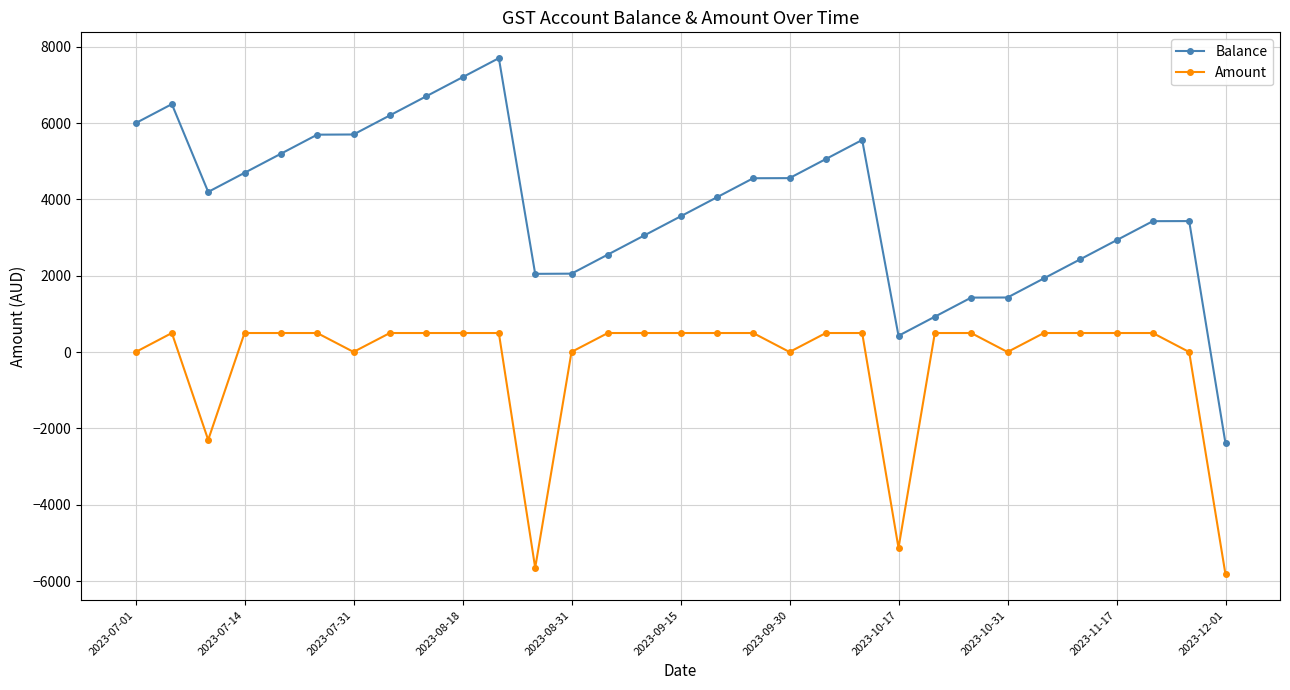

List the series in order of their overall mean, lowest first.

Amount, Balance